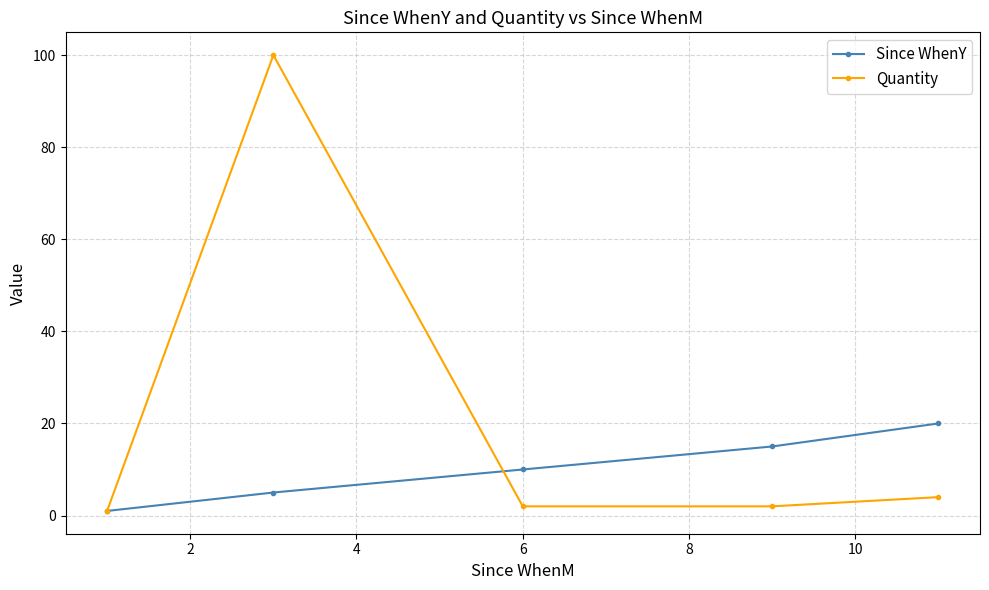

Rank the series by their average value, from lowest to highest.

Since WhenY, Quantity